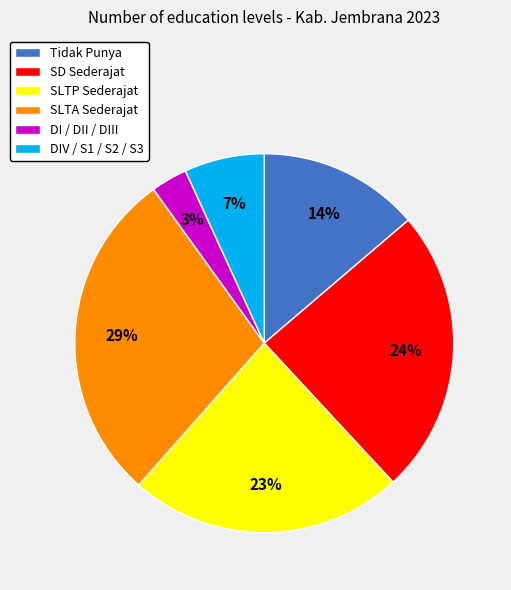

True or false: DIV / S1 / S2 / S3 accounts for 16% of the total.

False